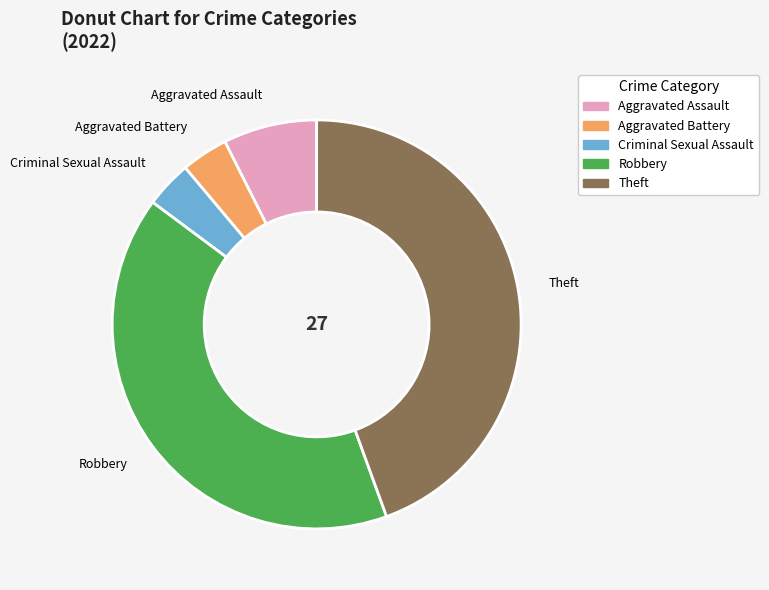

Is Theft the majority of the pie?

No